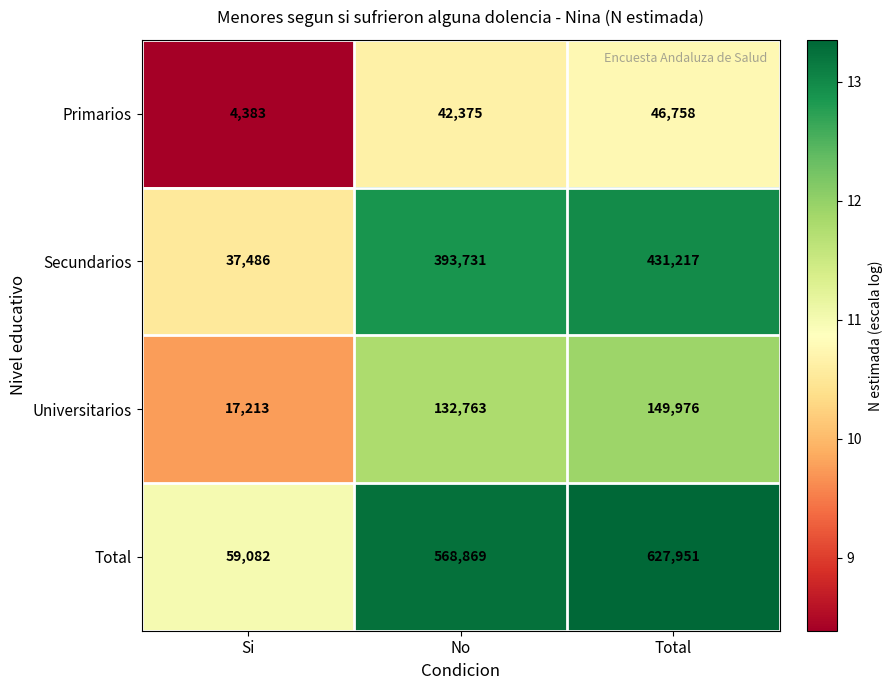

At which category is the sum across all series the highest?

Total